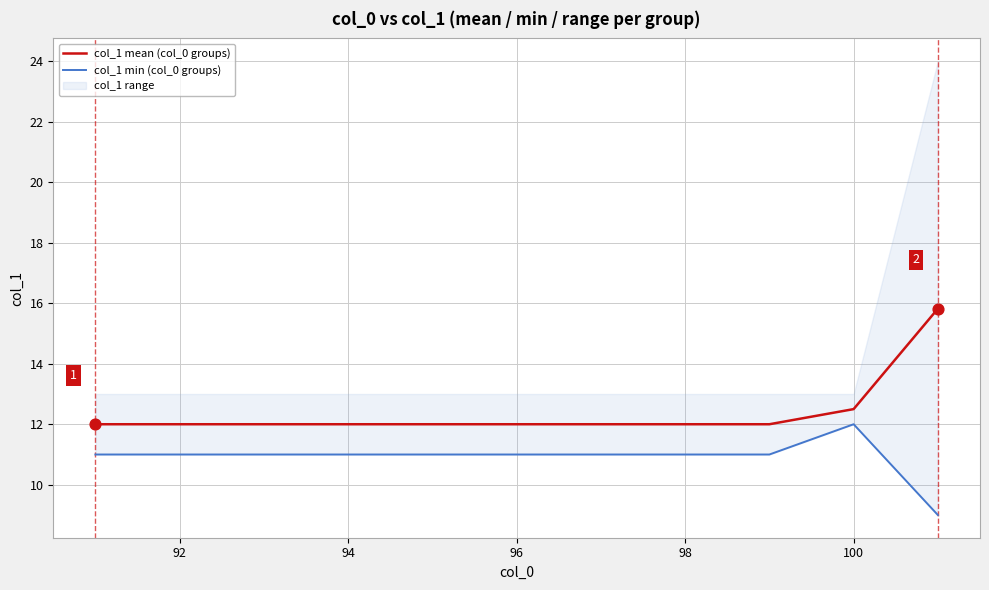

Which series contains the highest Y value?

col_1 mean (col_0 groups)